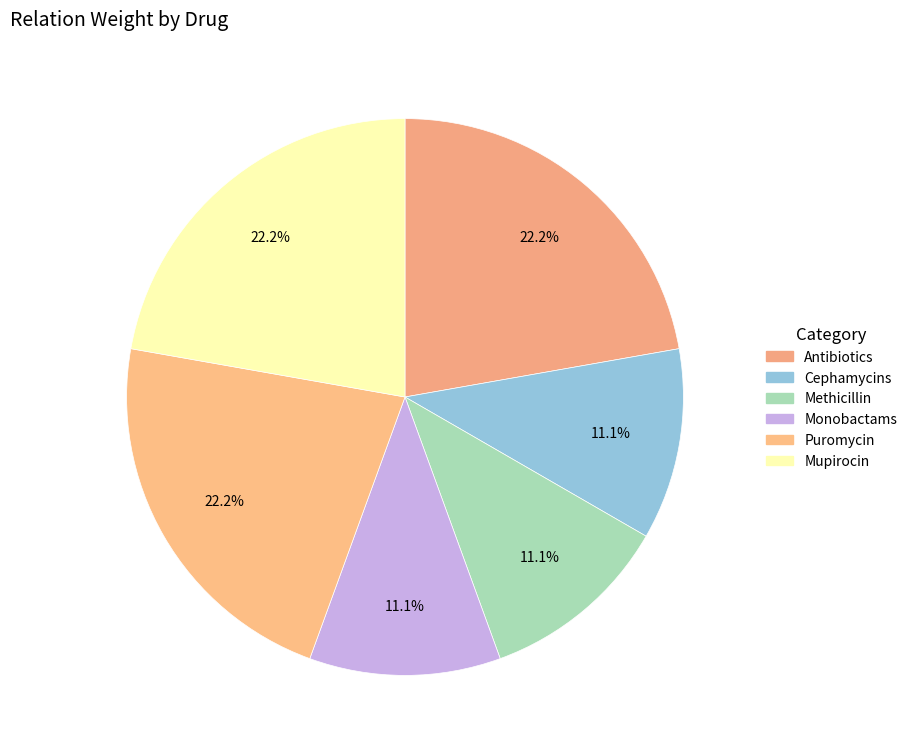

Which category has the biggest portion of the pie?

Puromycin